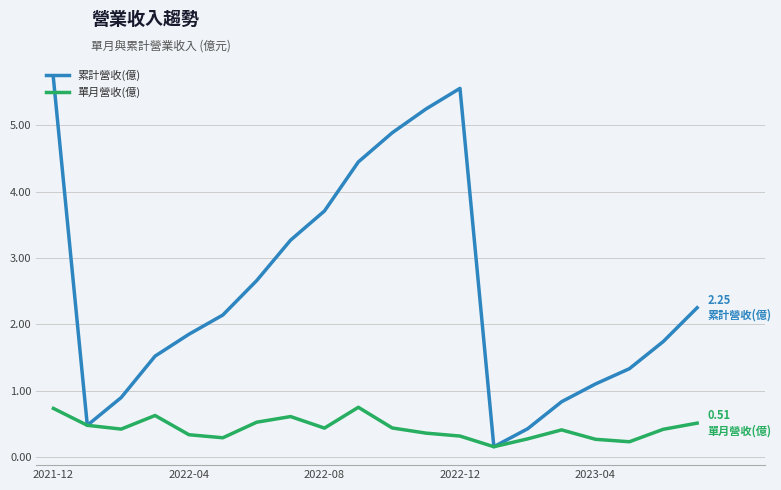

List the series in order of their peak value, lowest first.

單月營收(億), 累計營收(億)